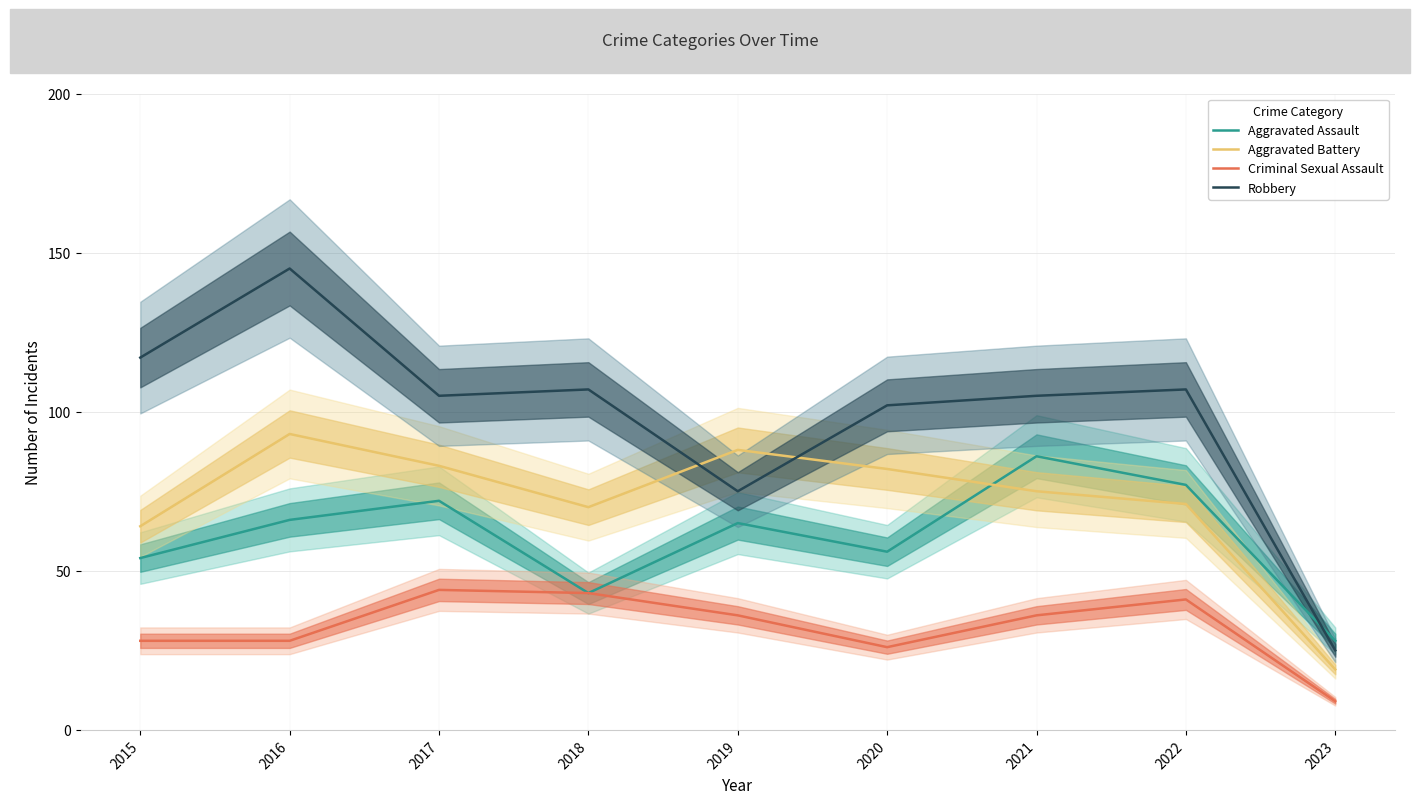

Rank the categories by Robbery value from highest to lowest.

2016, 2015, 2018, 2022, 2017, 2021, 2020, 2019, 2023